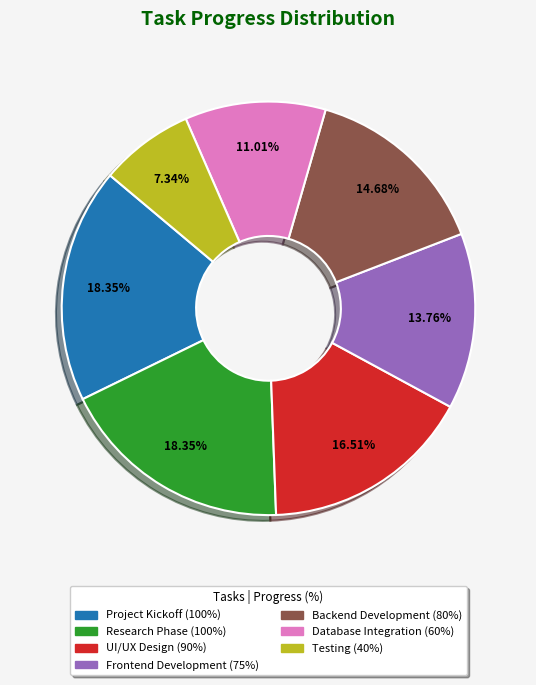

Does any single category account for the majority?

No